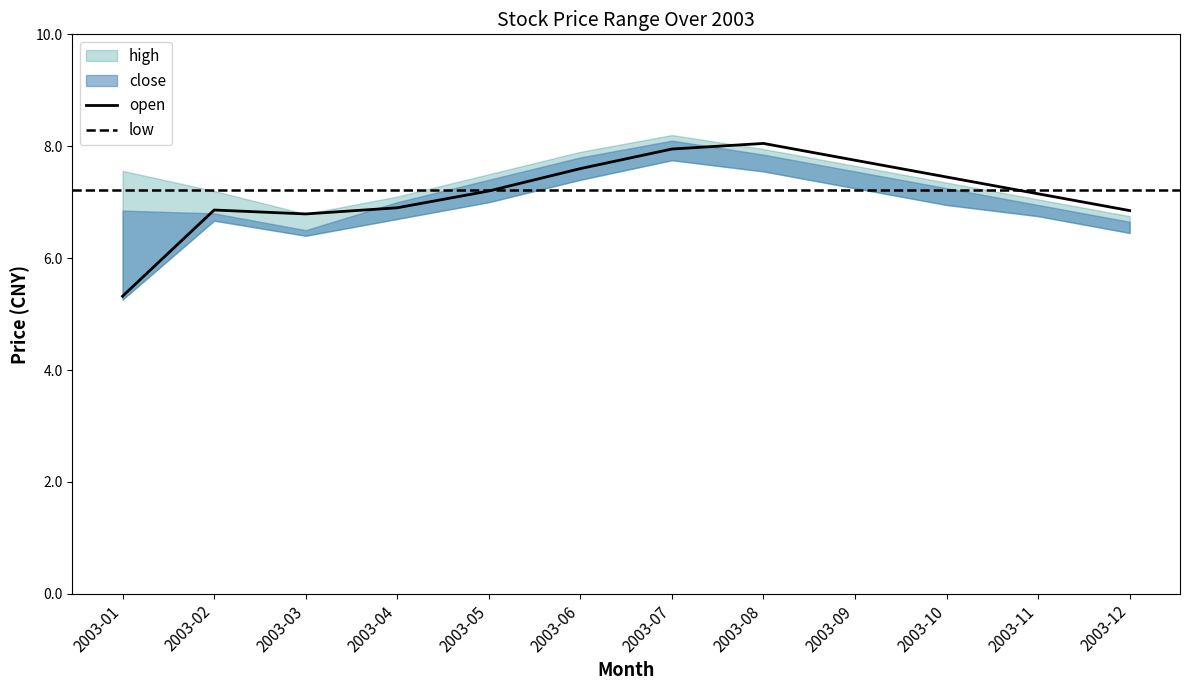

At which category does the chart reach its peak across all series?

2003-07